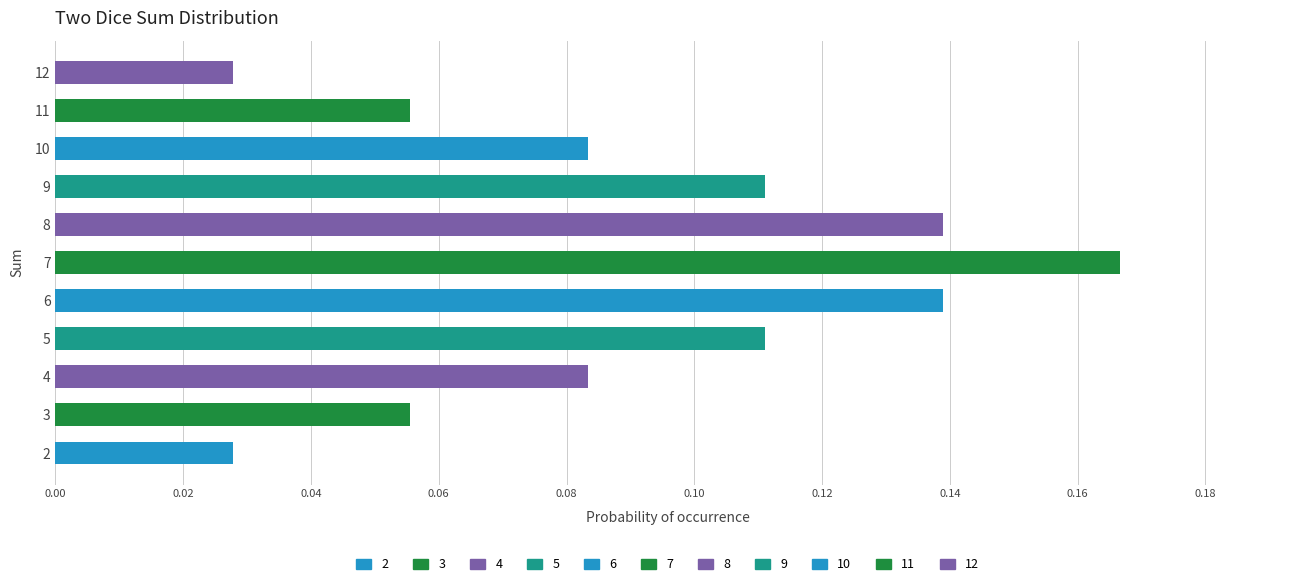

Does the chart contain any negative values?

No